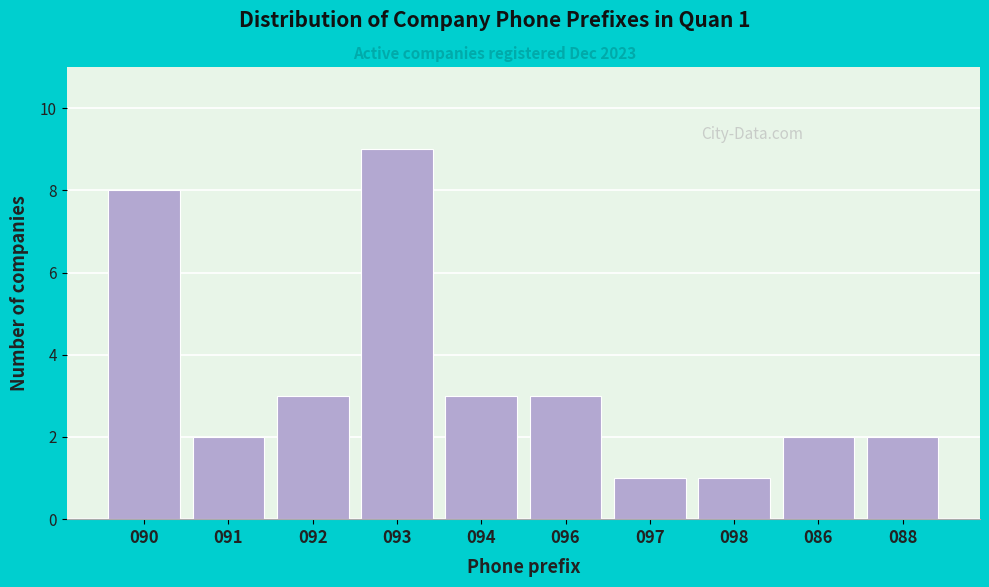

Reading left to right, what are all the values shown in this chart?

090=8	091=2	092=3	093=9	094=3	096=3	097=1	098=1	086=2	088=2